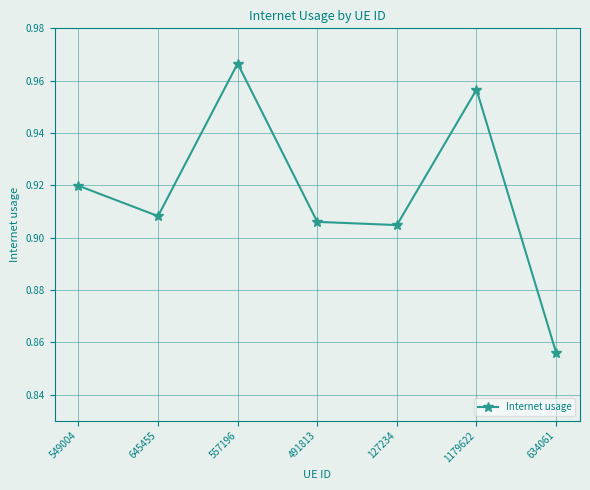

True or false: the data shows 1.2 at 491813.

False